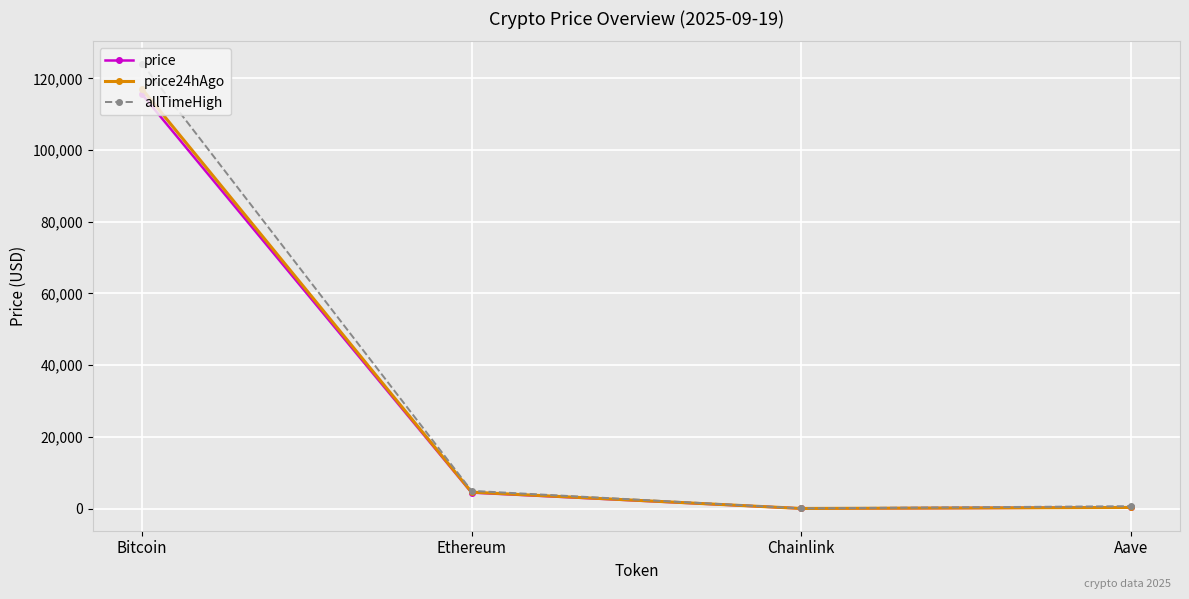

At which label does price first exceed 4454?

Bitcoin